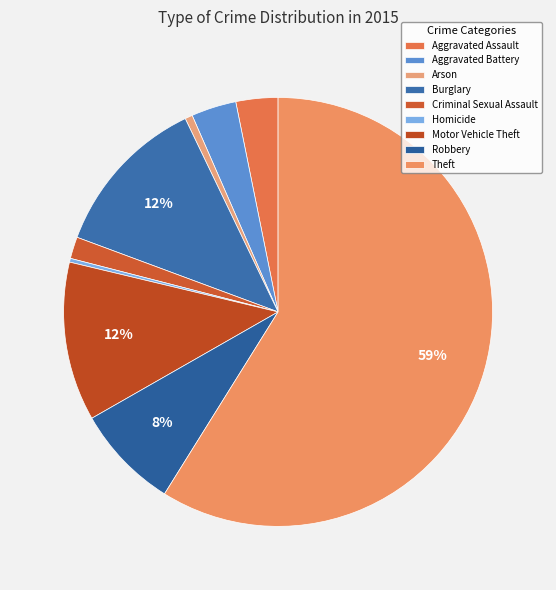

Count the number of slices in the pie.

9